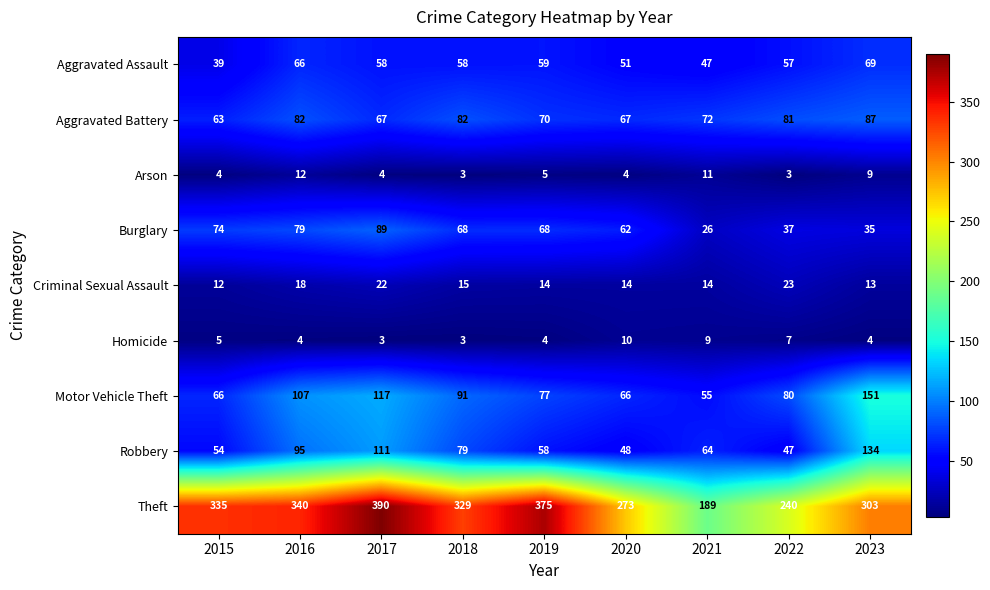

At how many categories does at least one series exceed 328?

5